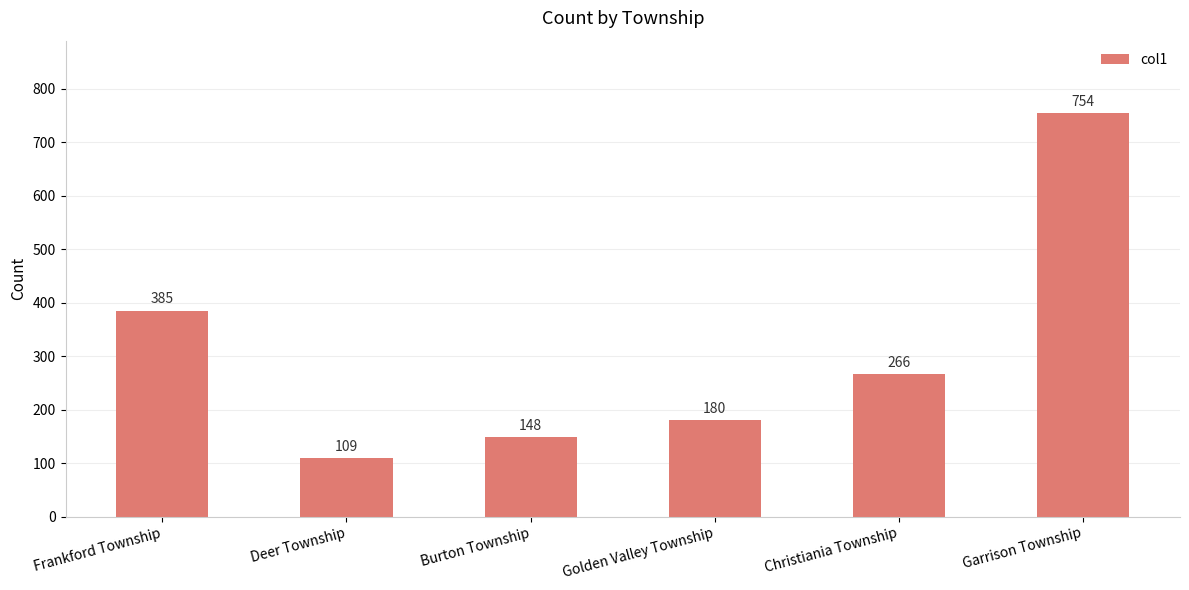

At which label does the data first exceed 266?

Frankford Township